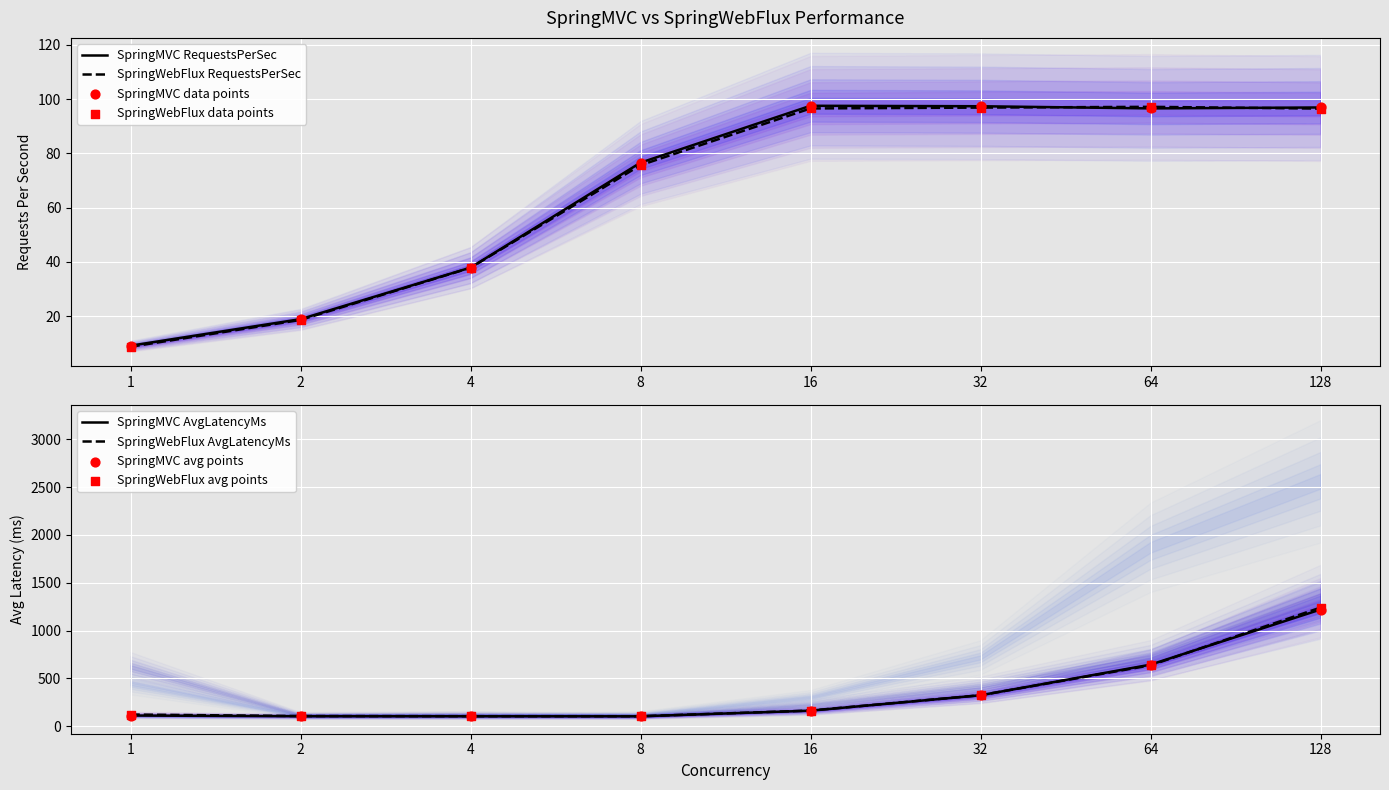

Which series contains the highest Y value?

SpringWebFlux_AvgLatencyMs